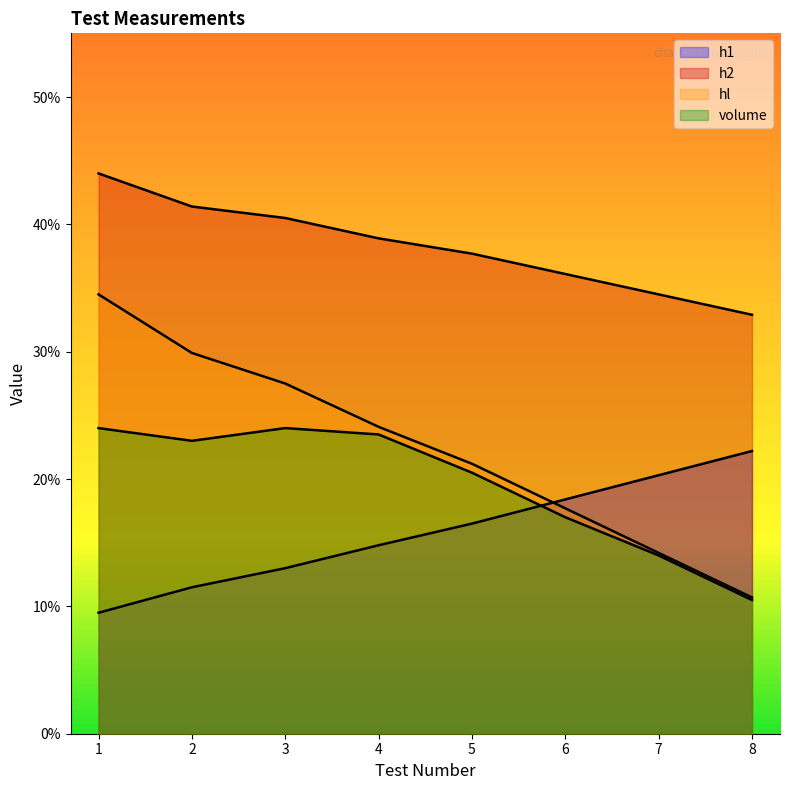

What is the value of the hl point at the 8th from the left?

0.1